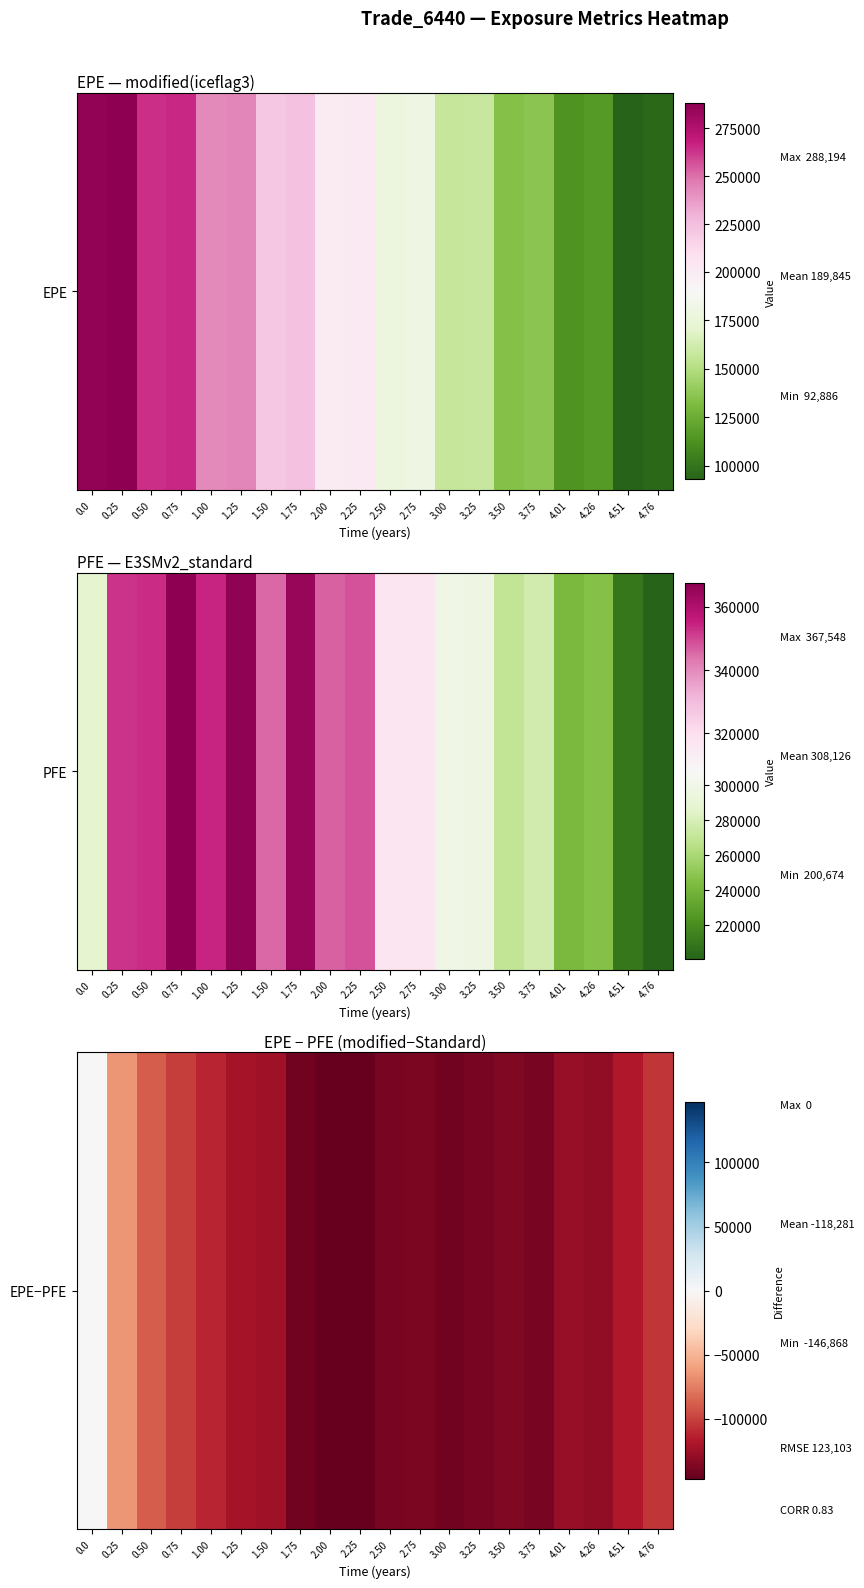

What is the sum of the values at 0.75 and 4.76?

-207222.0